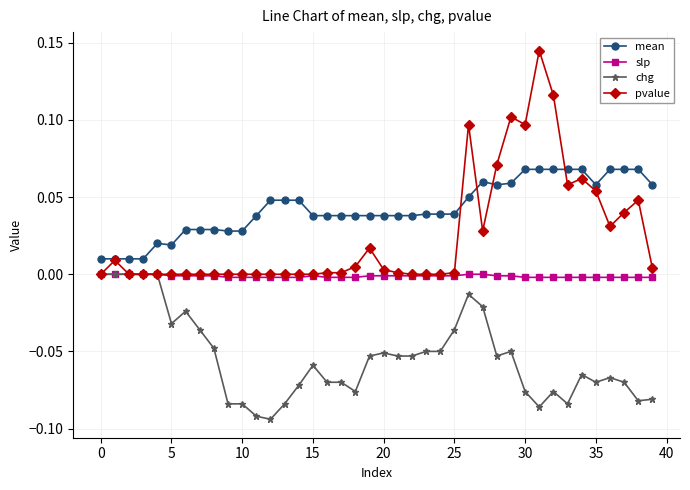

How many distinct data groups are displayed?

4